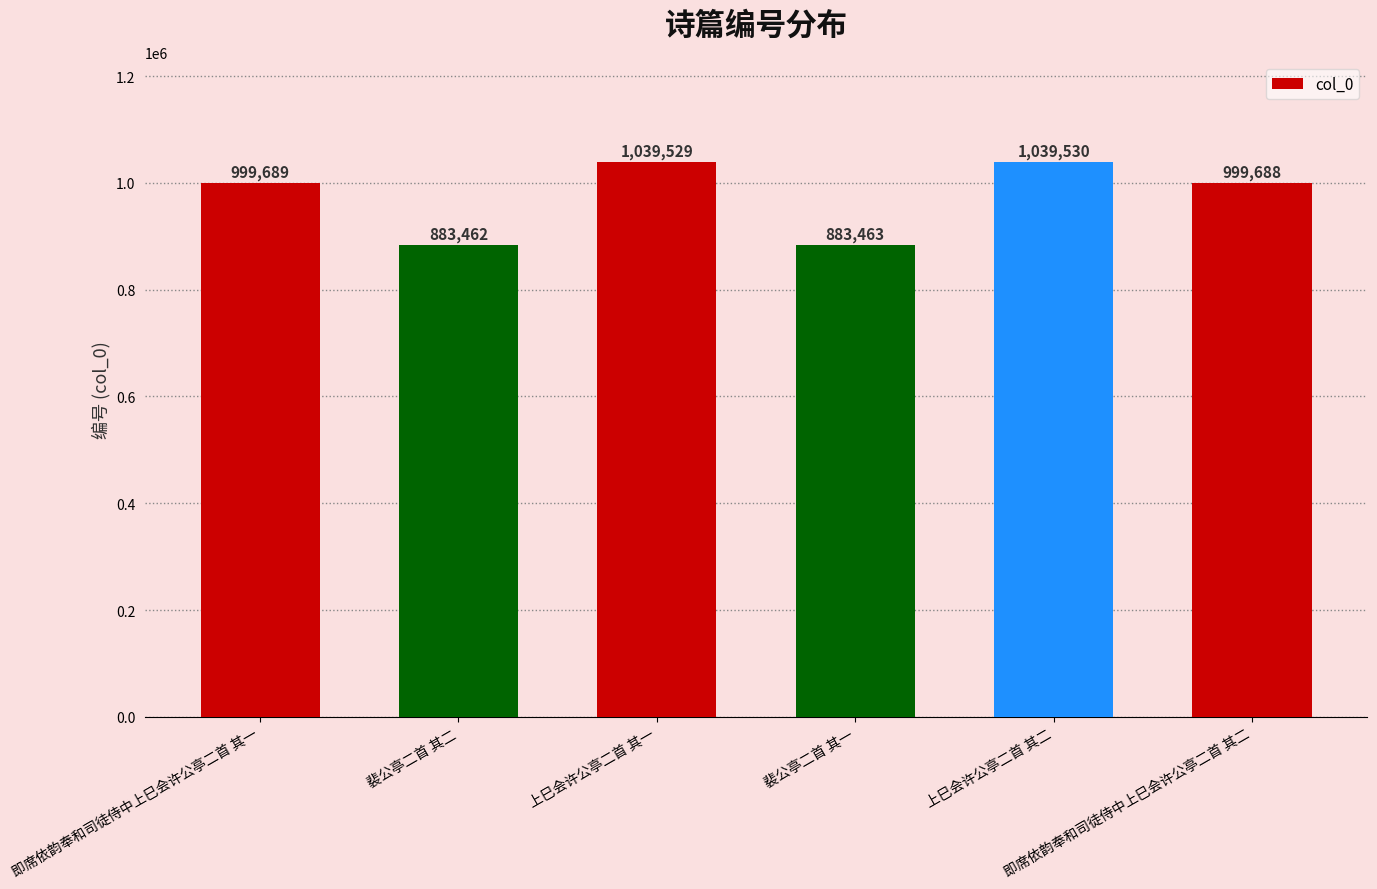

Does the chart contain stacked bars?

No